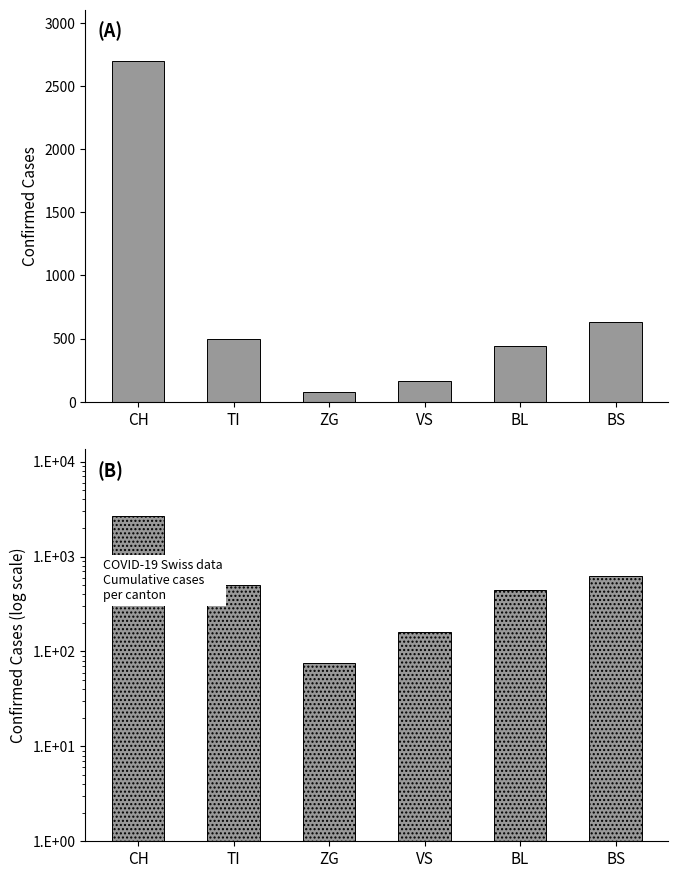

What is the difference between the Cases (log) values at TI and BS?

130